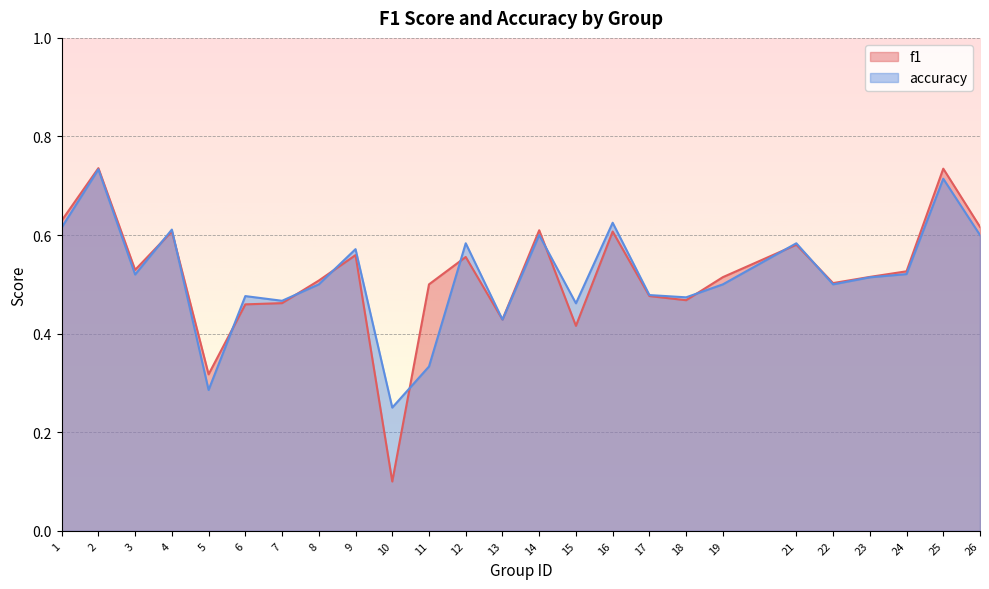

At which category does f1 reach its first local peak?

2